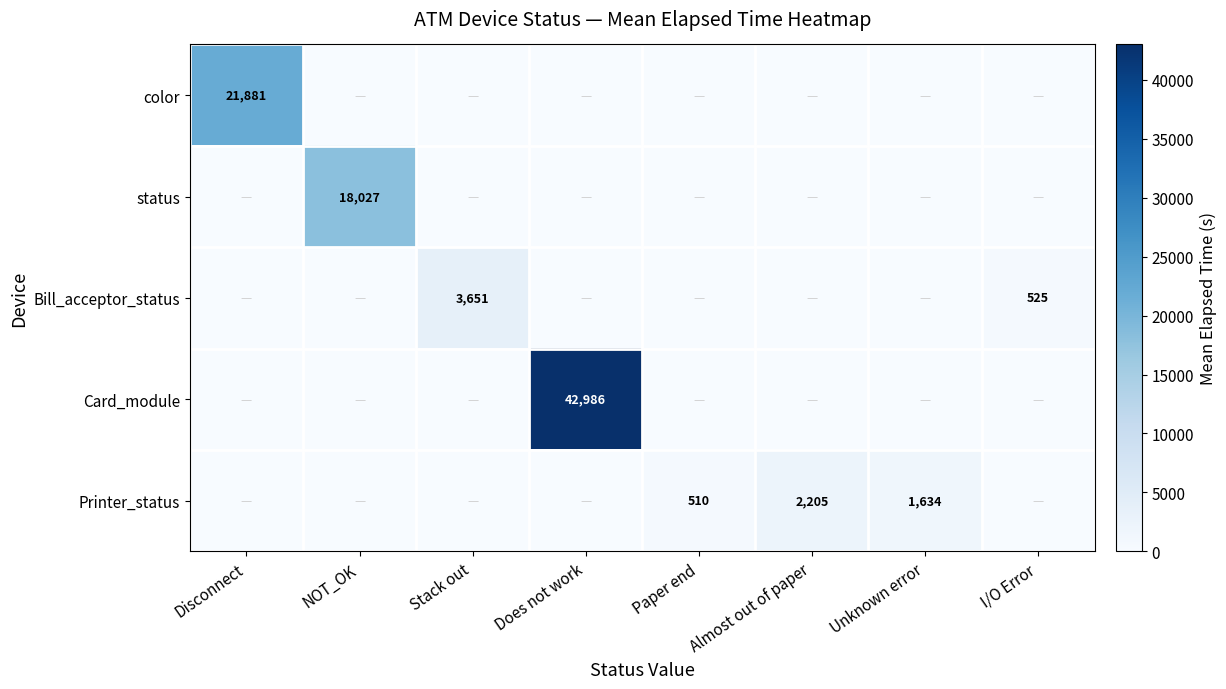

The Bill_acceptor_status series shows 980 at Stack out. True or false?

False